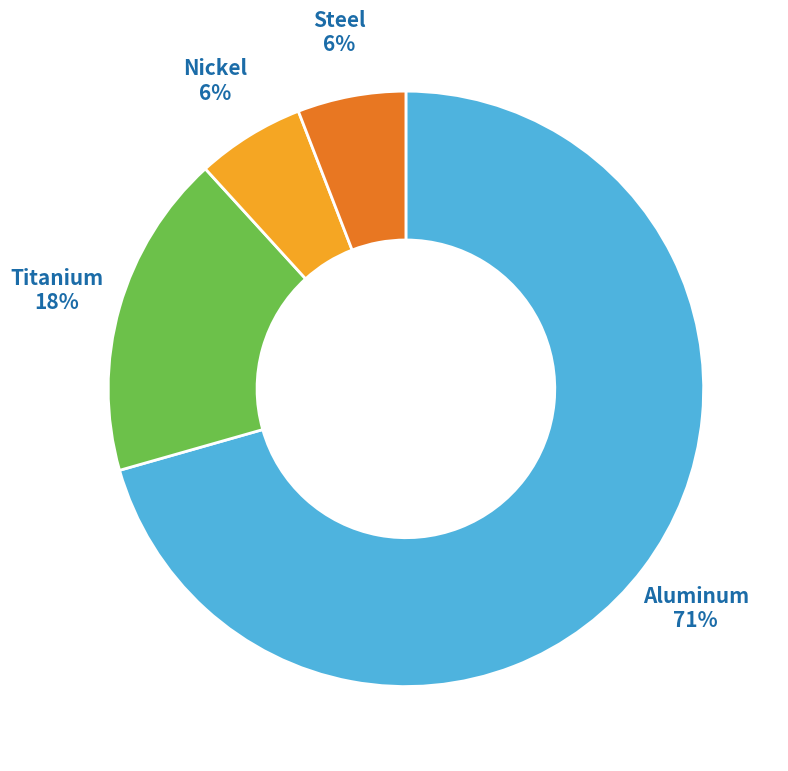

How many slices are in this pie chart?

4